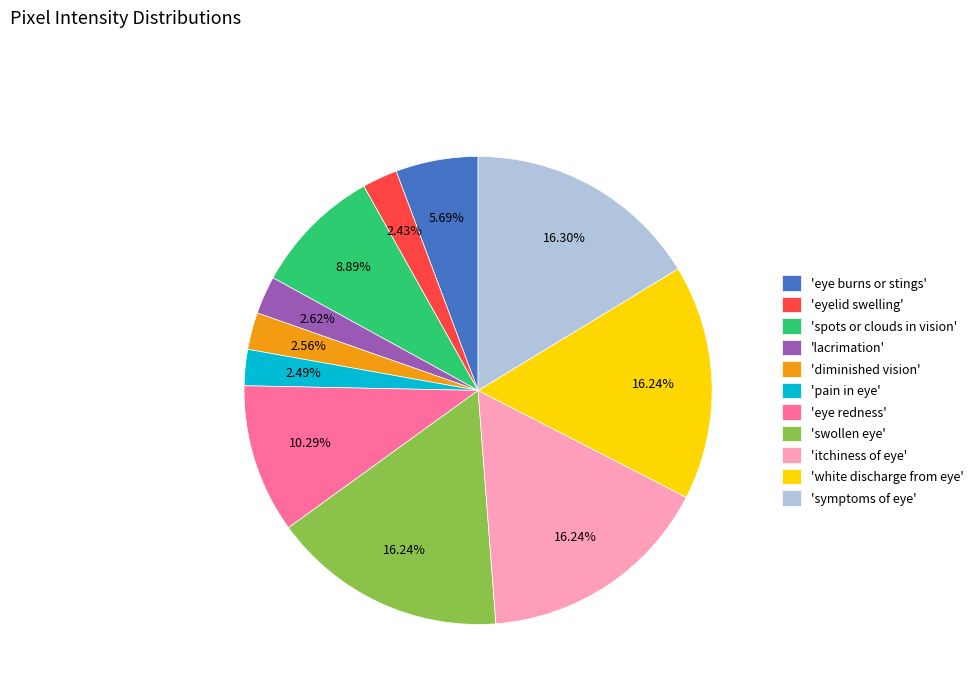

How many segments does this pie chart have?

11